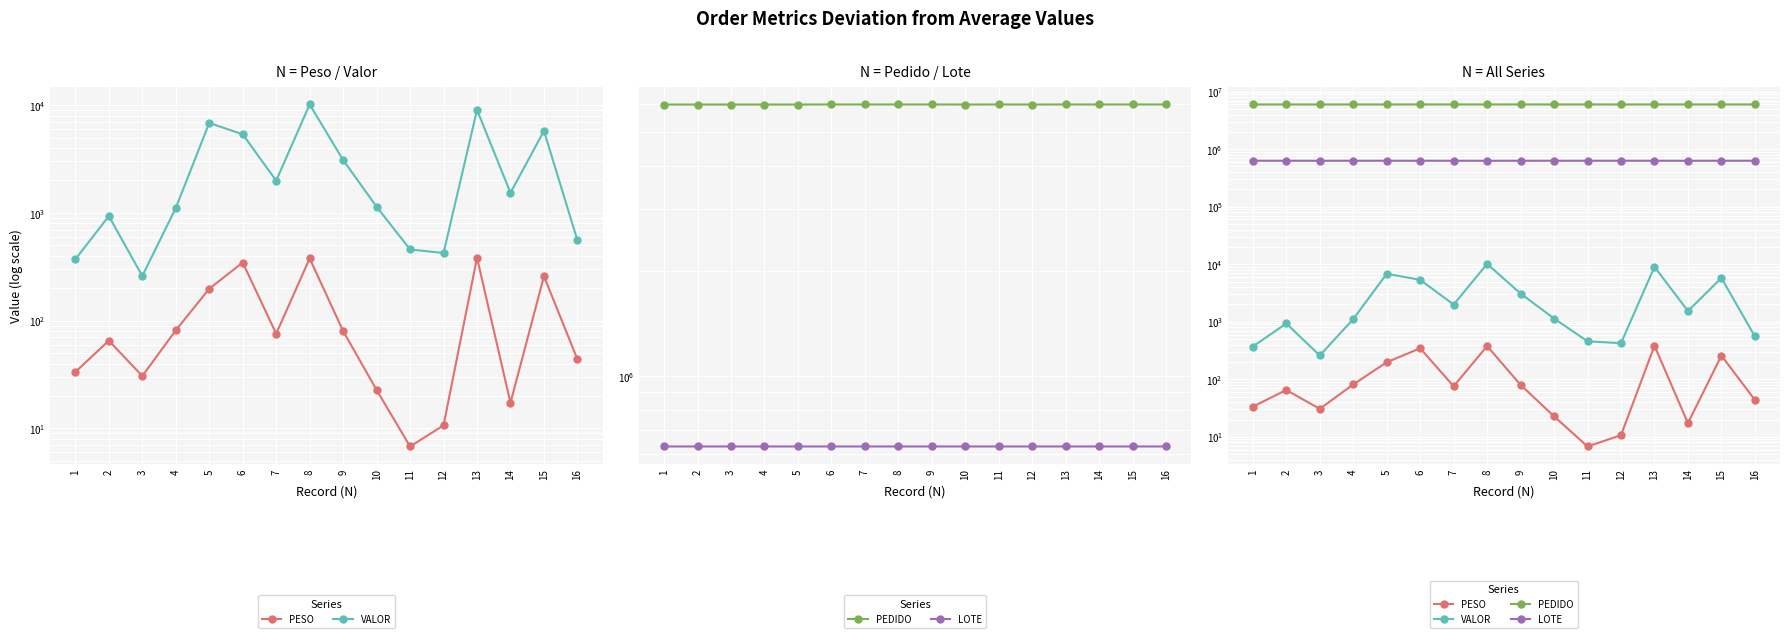

Which series has the widest spread of values?

VALOR